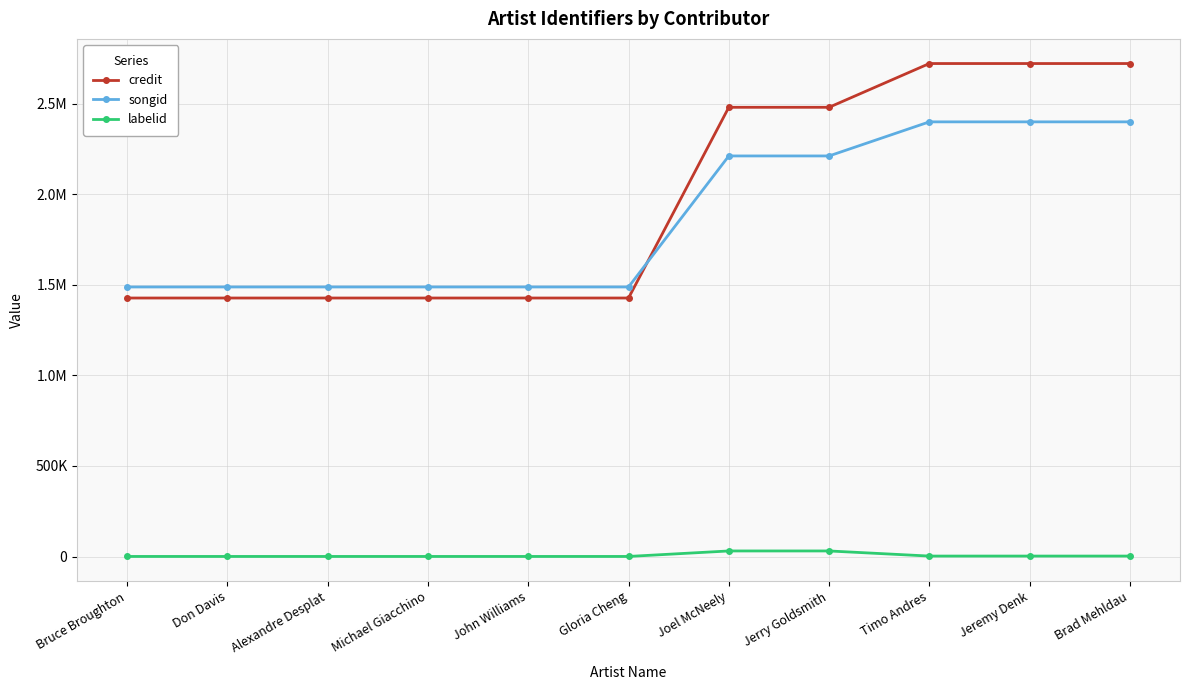

True or false: labelid and credit intersect in this chart.

False